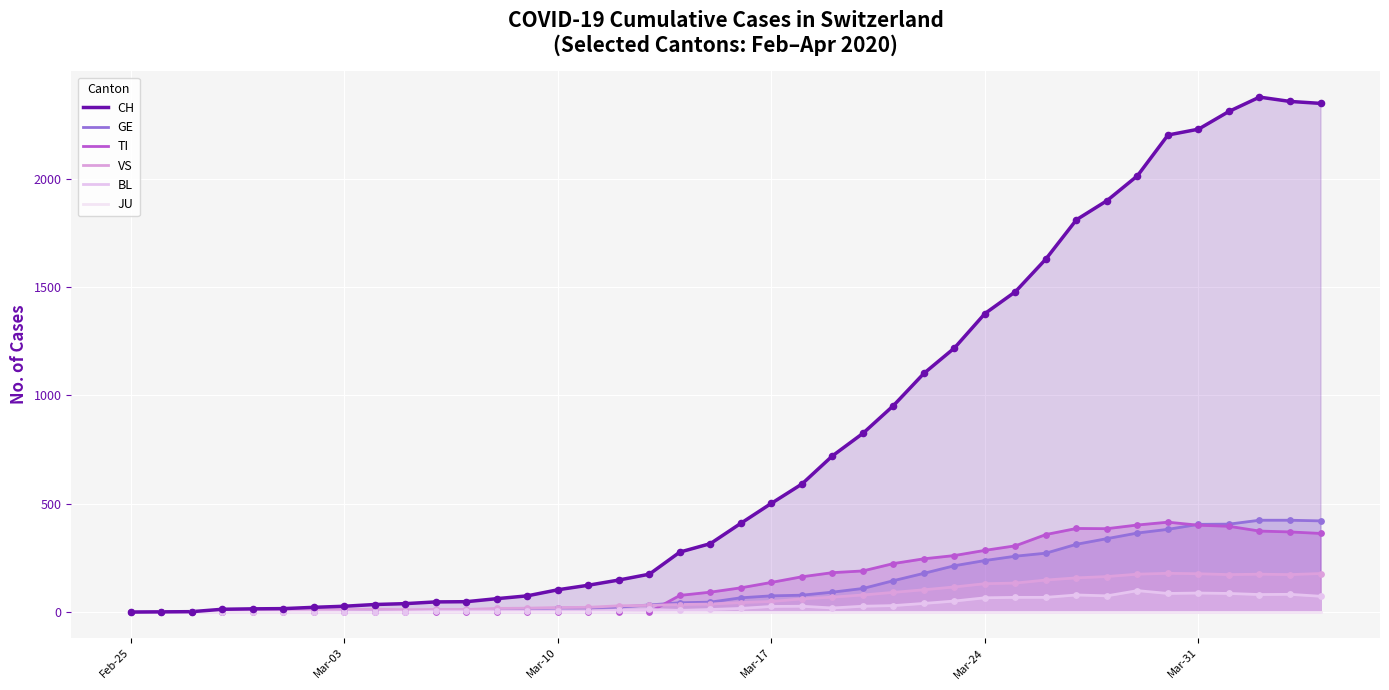

Which series contains the highest Y value?

CH